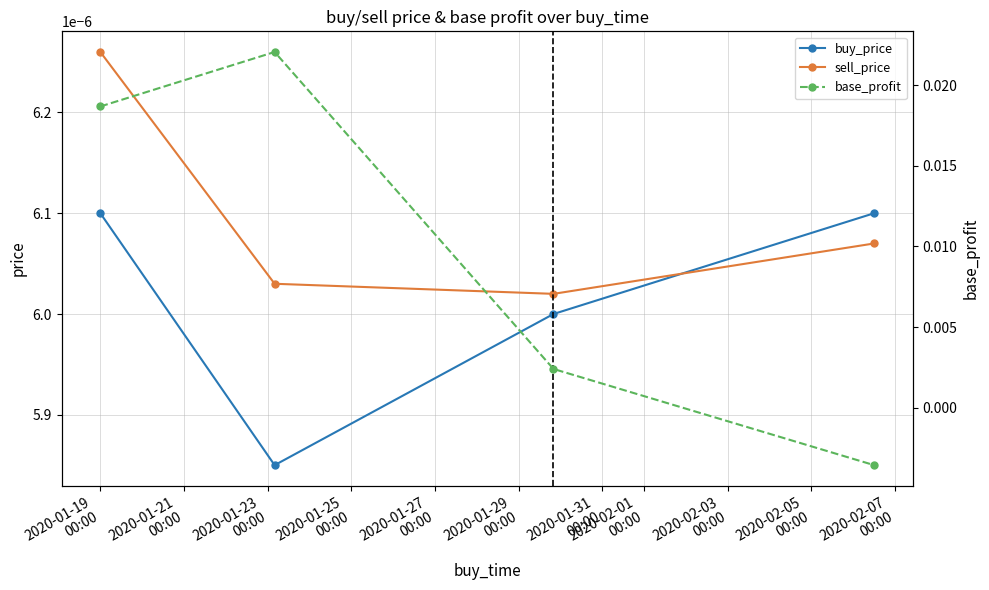

True or false: buy_price and sell_price intersect in this chart.

True